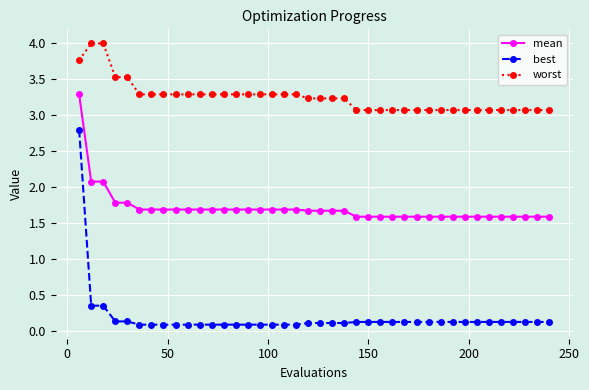

What is the value of the worst point at the 29th from the left?

3.1